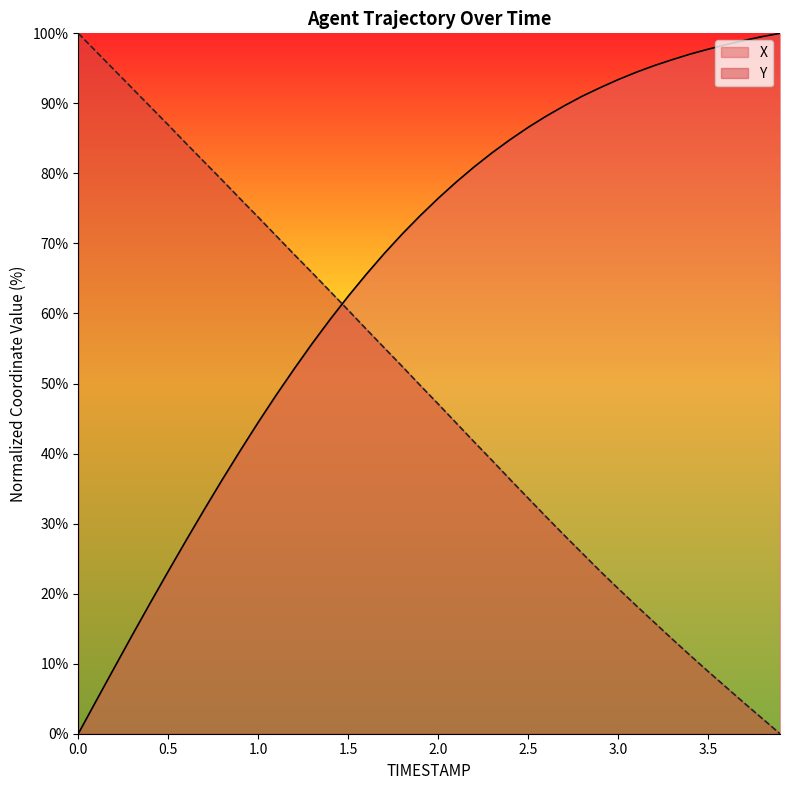

Between 2.3 and 3.4, which is larger?

3.4